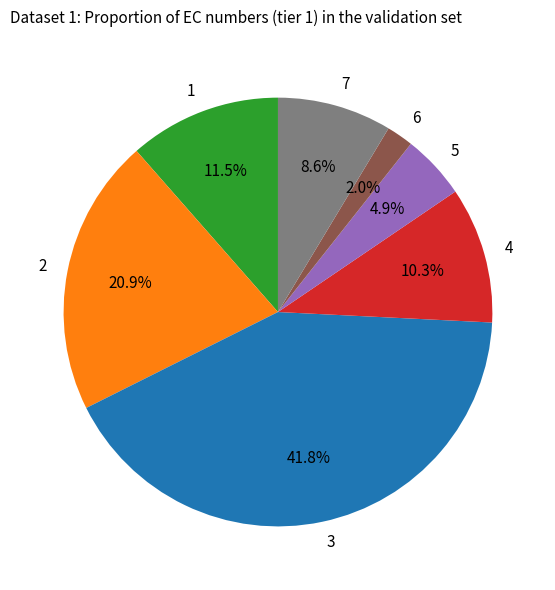

How much of the chart is everything except 5?

95.1%